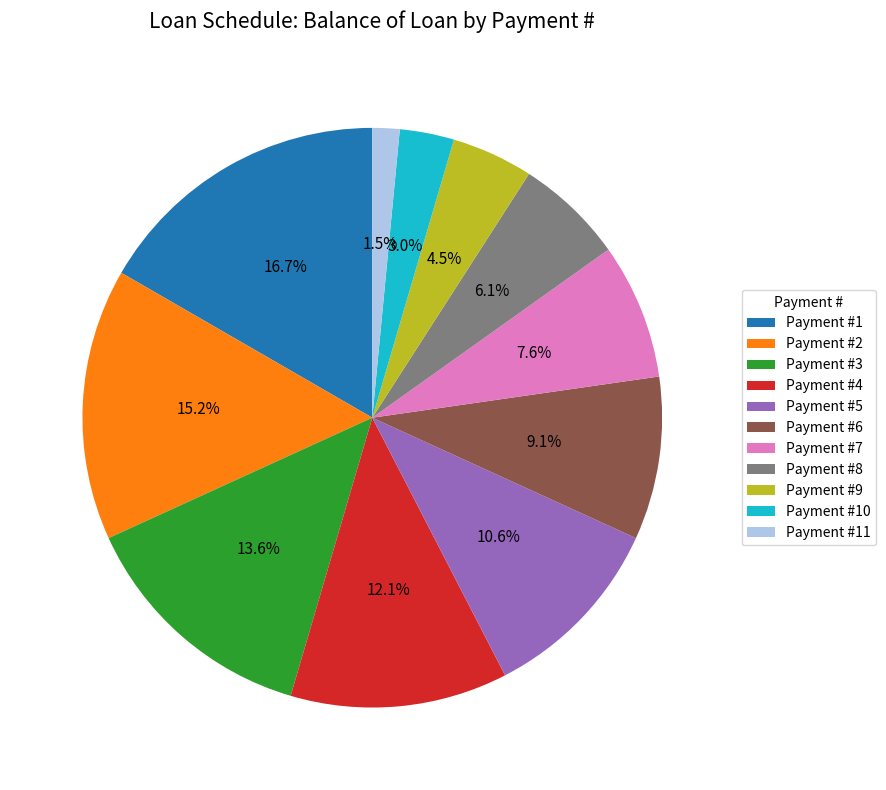

Rank the categories by value from lowest to highest.

Payment #11, Payment #10, Payment #9, Payment #8, Payment #7, Payment #6, Payment #5, Payment #4, Payment #3, Payment #2, Payment #1